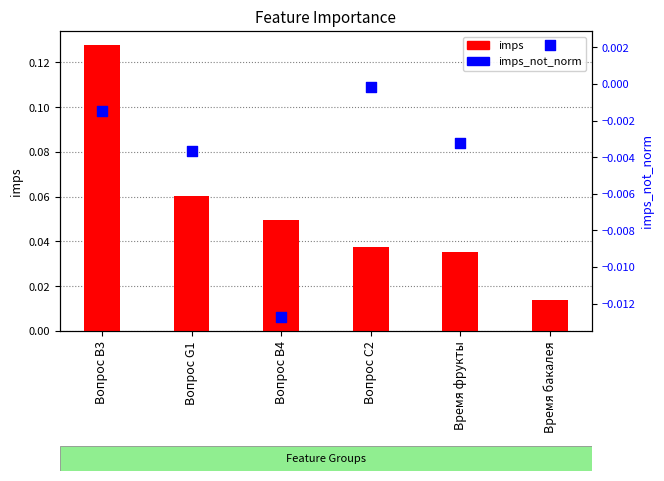

Is the value of imps_not_norm at Вопрос B4 greater than the value of imps at Вопрос B3?

No